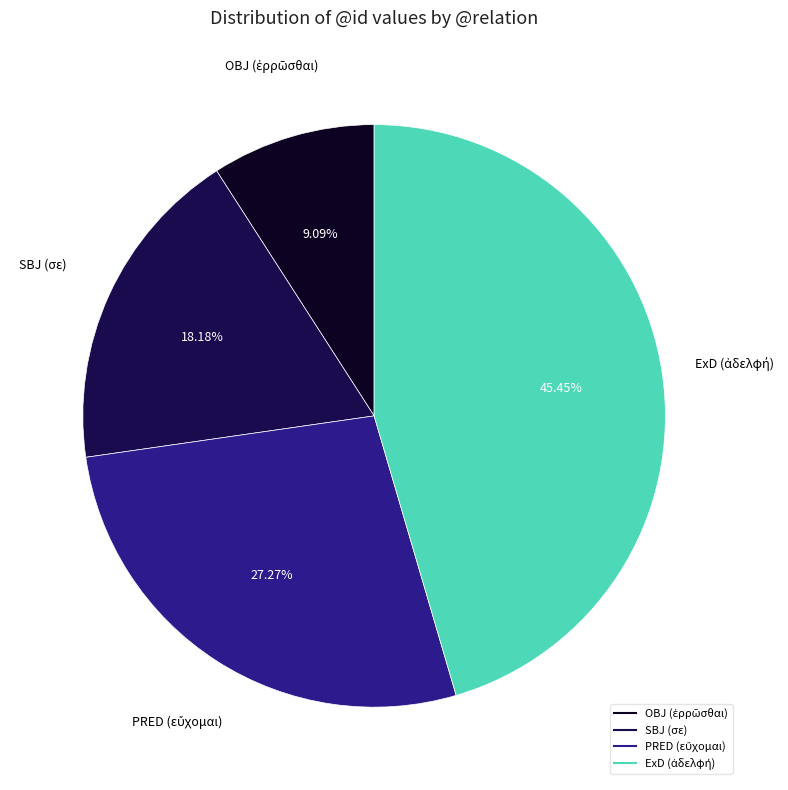

Does any single category account for the majority?

No